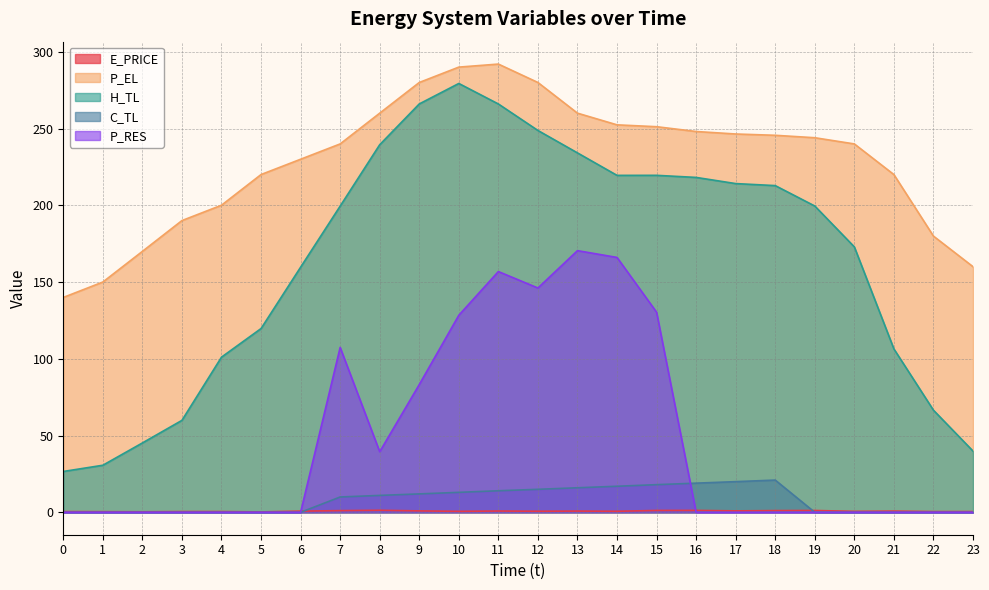

True or false: H_TL and P_RES cross at least once.

False